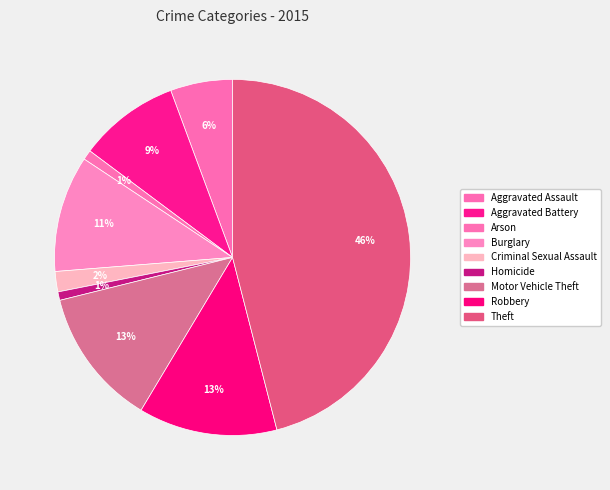

Combined, what portion of the pie is Robbery and Motor Vehicle Theft?

25.1%